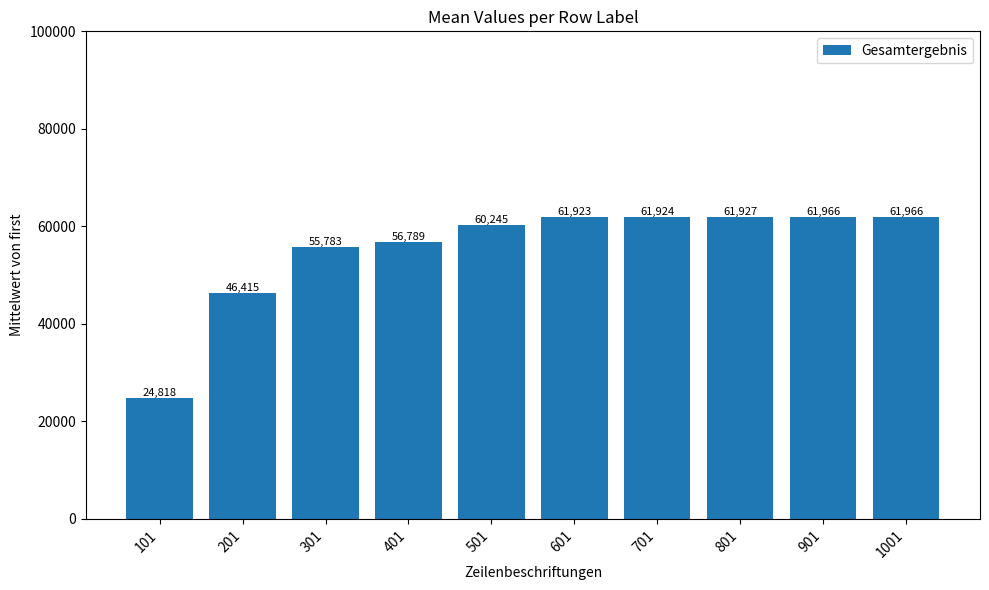

What is the value of the 6th bar from the left?

61922.8